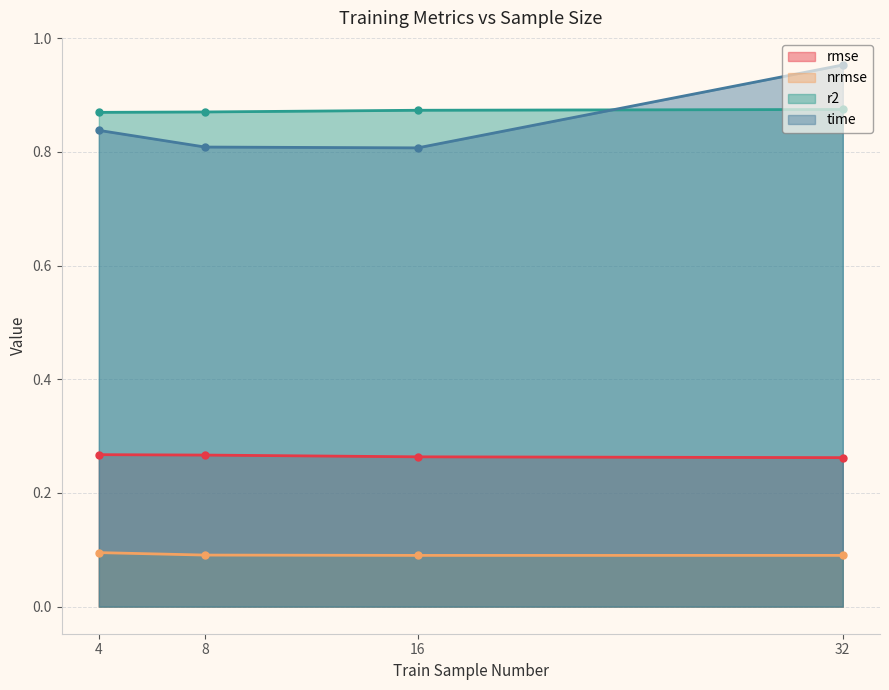

At which category is the sum across all series the highest?

32